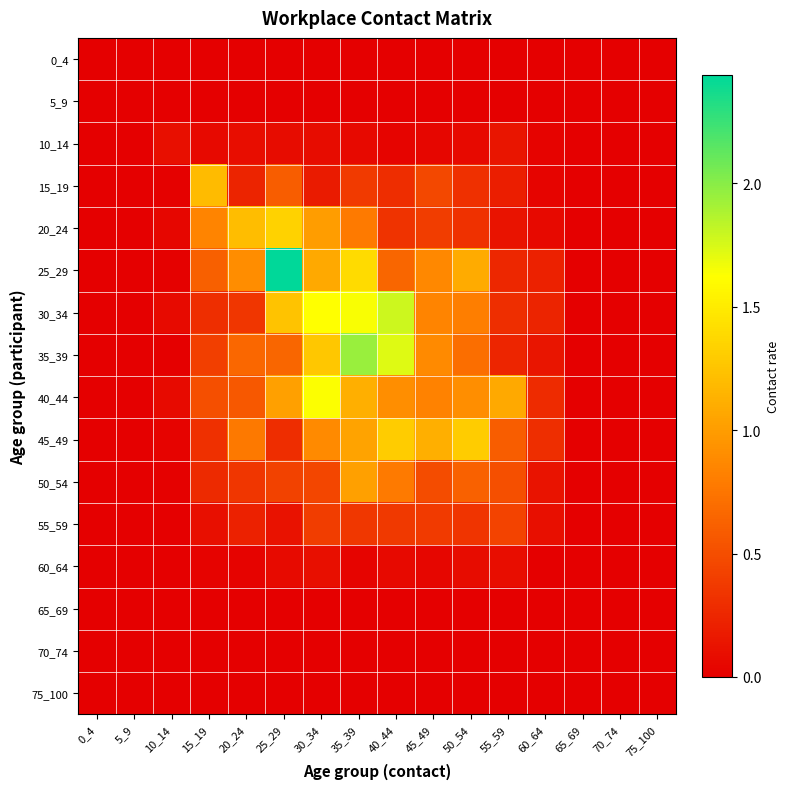

Reading left to right, extract all data points from this chart.

0_4: 0_4=0.0	5_9=0.0	10_14=0.0	15_19=0.0	20_24=0.0	25_29=0.0	30_34=0.0	35_39=0.0	40_44=0.0	45_49=0.0	50_54=0.0	55_59=0.0	60_64=0.0	65_69=0.0	70_74=0.0	75_100=0.0
5_9: 0_4=0.0	5_9=0.0	10_14=0.0	15_19=0.0	20_24=0.0	25_29=0.0	30_34=0.0	35_39=0.0	40_44=0.0	45_49=0.0	50_54=0.0	55_59=0.0	60_64=0.0	65_69=0.0	70_74=0.0	75_100=0.0
10_14: 0_4=0.0	5_9=0.0	10_14=0.1	15_19=0.1	20_24=0.1	25_29=0.1	30_34=0.1	35_39=0.1	40_44=0.0	45_49=0.0	50_54=0.1	55_59=0.1	60_64=0.0	65_69=0.0	70_74=0.0	75_100=0.0
15_19: 0_4=0.0	5_9=0.0	10_14=0.0	15_19=1.2	20_24=0.2	25_29=0.6	30_34=0.2	35_39=0.4	40_44=0.3	45_49=0.5	50_54=0.3	55_59=0.2	60_64=0.0	65_69=0.0	70_74=0.0	75_100=0.0
20_24: 0_4=0.0	5_9=0.0	10_14=0.0	15_19=0.8	20_24=1.2	25_29=1.3	30_34=1.0	35_39=0.8	40_44=0.3	45_49=0.4	50_54=0.3	55_59=0.1	60_64=0.1	65_69=0.0	70_74=0.0	75_100=0.0
25_29: 0_4=0.0	5_9=0.0	10_14=0.0	15_19=0.6	20_24=0.9	25_29=2.4	30_34=1.1	35_39=1.4	40_44=0.7	45_49=0.9	50_54=1.1	55_59=0.2	60_64=0.2	65_69=0.0	70_74=0.0	75_100=0.0
30_34: 0_4=0.0	5_9=0.0	10_14=0.1	15_19=0.3	20_24=0.3	25_29=1.2	30_34=1.6	35_39=1.6	40_44=1.8	45_49=0.8	50_54=0.8	55_59=0.3	60_64=0.2	65_69=0.0	70_74=0.0	75_100=0.0
35_39: 0_4=0.0	5_9=0.0	10_14=0.0	15_19=0.4	20_24=0.7	25_29=0.7	30_34=1.3	35_39=1.9	40_44=1.7	45_49=0.9	50_54=0.7	55_59=0.2	60_64=0.1	65_69=0.0	70_74=0.0	75_100=0.0
40_44: 0_4=0.0	5_9=0.0	10_14=0.1	15_19=0.5	20_24=0.6	25_29=1.0	30_34=1.6	35_39=1.1	40_44=0.9	45_49=0.8	50_54=0.9	55_59=1.1	60_64=0.3	65_69=0.0	70_74=0.0	75_100=0.0
45_49: 0_4=0.0	5_9=0.0	10_14=0.0	15_19=0.3	20_24=0.8	25_29=0.3	30_34=0.9	35_39=1.0	40_44=1.3	45_49=1.1	50_54=1.3	55_59=0.6	60_64=0.3	65_69=0.0	70_74=0.0	75_100=0.0
50_54: 0_4=0.0	5_9=0.0	10_14=0.0	15_19=0.3	20_24=0.3	25_29=0.4	30_34=0.5	35_39=1.0	40_44=0.8	45_49=0.5	50_54=0.6	55_59=0.5	60_64=0.1	65_69=0.0	70_74=0.0	75_100=0.0
55_59: 0_4=0.0	5_9=0.0	10_14=0.0	15_19=0.1	20_24=0.2	25_29=0.1	30_34=0.4	35_39=0.4	40_44=0.4	45_49=0.4	50_54=0.3	55_59=0.4	60_64=0.1	65_69=0.0	70_74=0.0	75_100=0.0
60_64: 0_4=0.0	5_9=0.0	10_14=0.0	15_19=0.0	20_24=0.0	25_29=0.1	30_34=0.1	35_39=0.0	40_44=0.1	45_49=0.0	50_54=0.1	55_59=0.1	60_64=0.0	65_69=0.0	70_74=0.0	75_100=0.0
65_69: 0_4=0.0	5_9=0.0	10_14=0.0	15_19=0.0	20_24=0.0	25_29=0.0	30_34=0.0	35_39=0.0	40_44=0.0	45_49=0.0	50_54=0.0	55_59=0.0	60_64=0.0	65_69=0.0	70_74=0.0	75_100=0.0
70_74: 0_4=0.0	5_9=0.0	10_14=0.0	15_19=0.0	20_24=0.0	25_29=0.0	30_34=0.0	35_39=0.0	40_44=0.0	45_49=0.0	50_54=0.0	55_59=0.0	60_64=0.0	65_69=0.0	70_74=0.0	75_100=0.0
75_100: 0_4=0.0	5_9=0.0	10_14=0.0	15_19=0.0	20_24=0.0	25_29=0.0	30_34=0.0	35_39=0.0	40_44=0.0	45_49=0.0	50_54=0.0	55_59=0.0	60_64=0.0	65_69=0.0	70_74=0.0	75_100=0.0